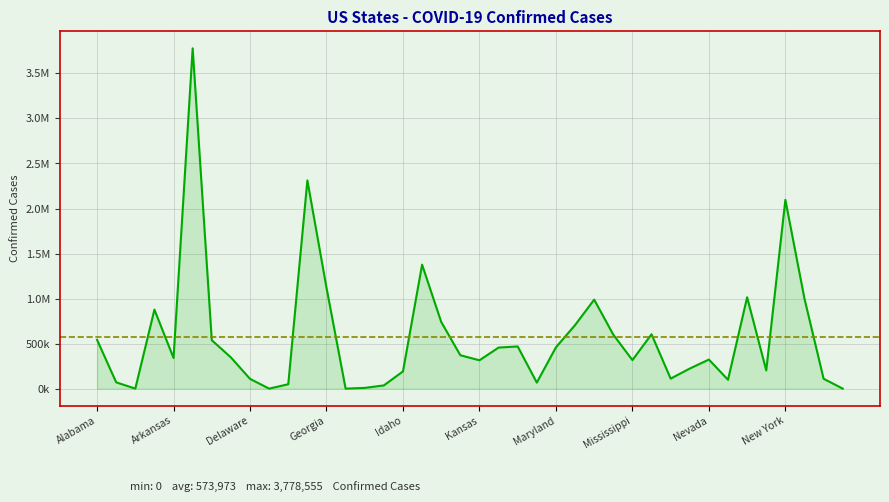

What position from the left is 23?

24